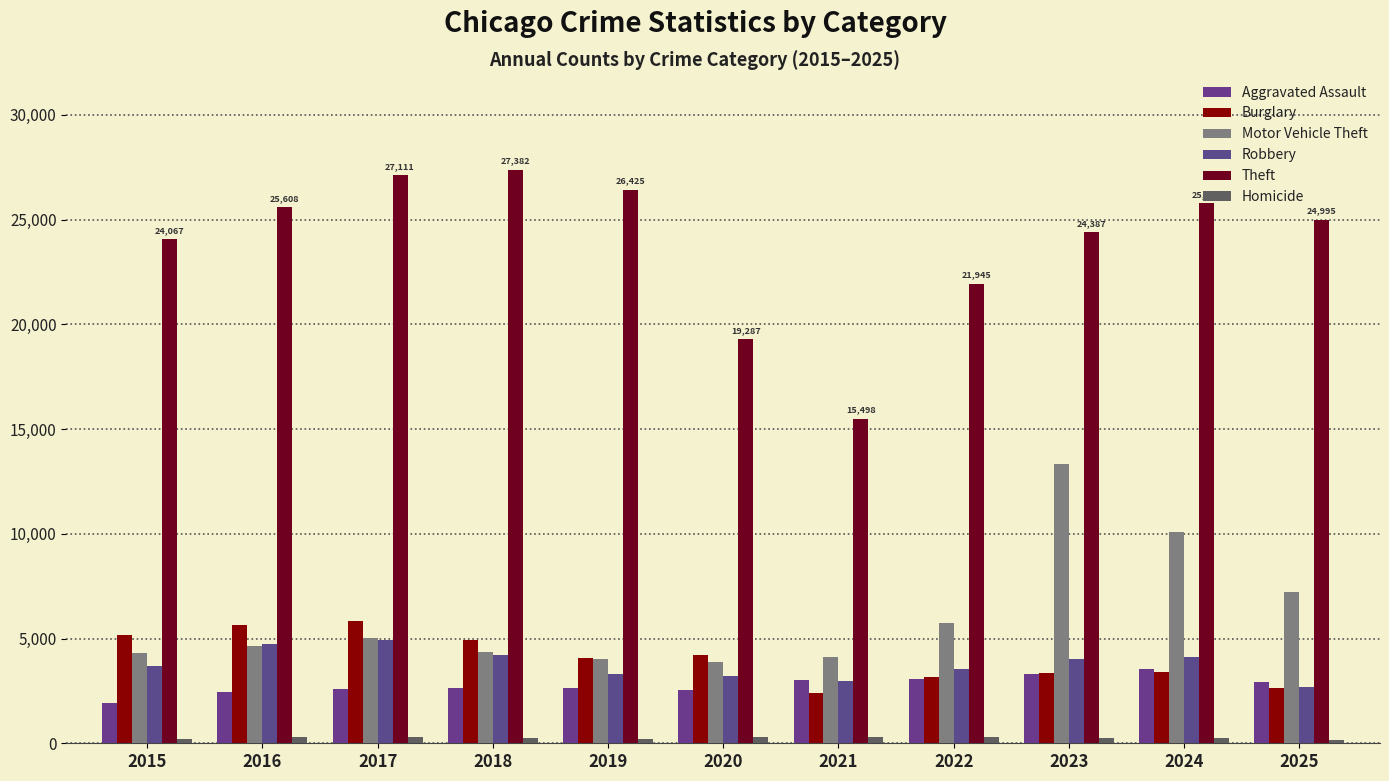

Is the value of Theft at 2020 greater than the value of Burglary at 2019?

Yes